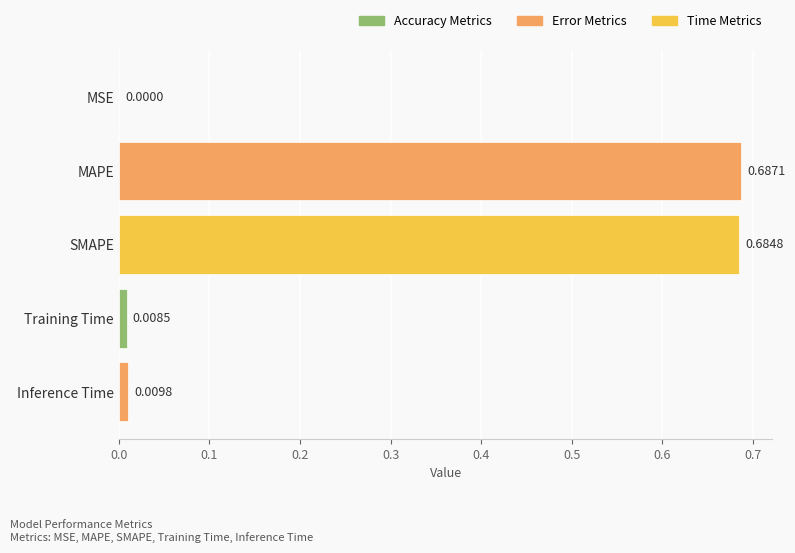

Which category has the highest value across all series?

MAPE